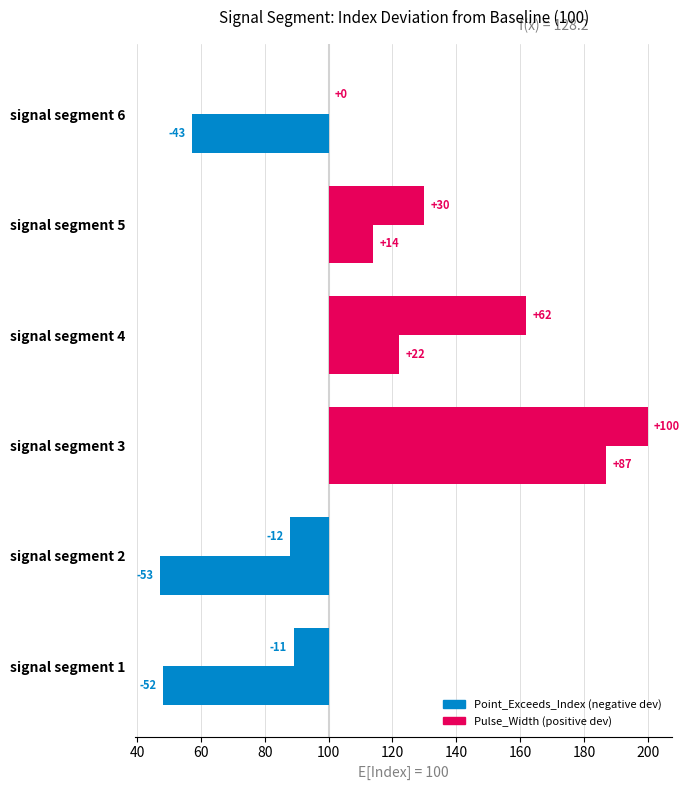

Where does the Point_Exceeds_Index series first go above 30?

signal segment 3